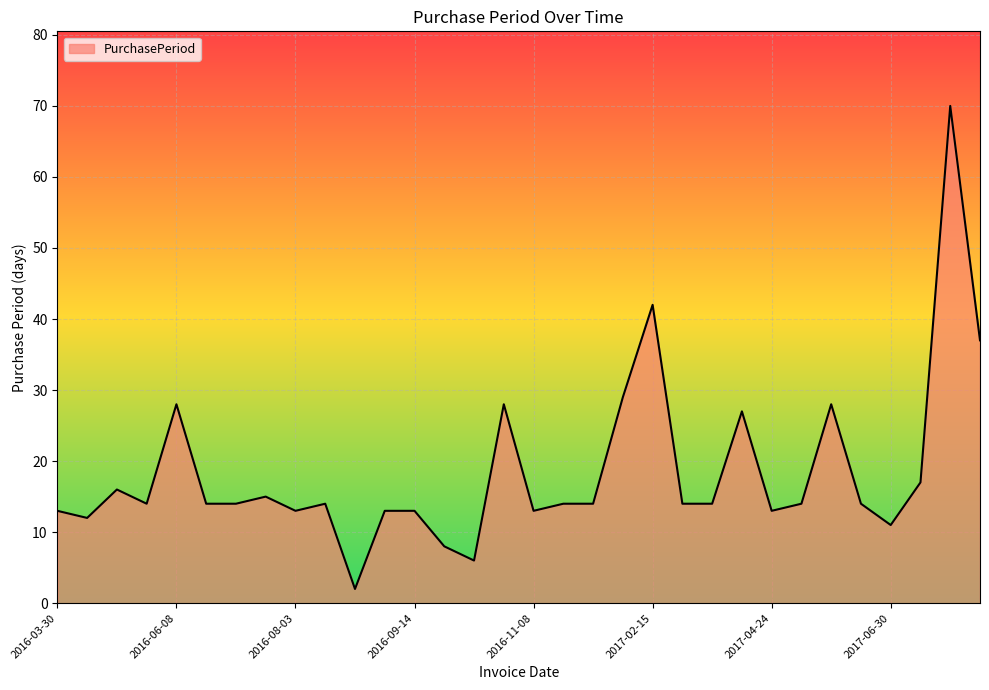

Does the chart display data point markers on the line(s)?

No